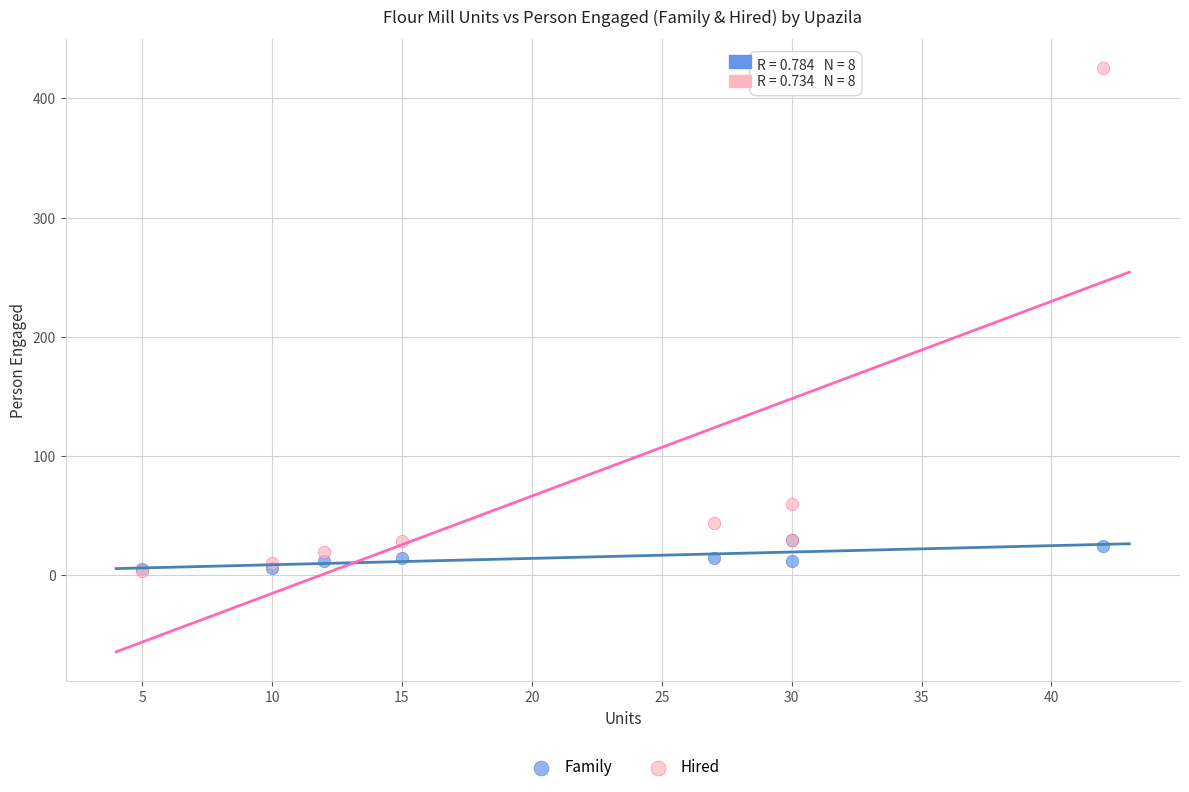

Across all series, what Y value is closest to 214?

60